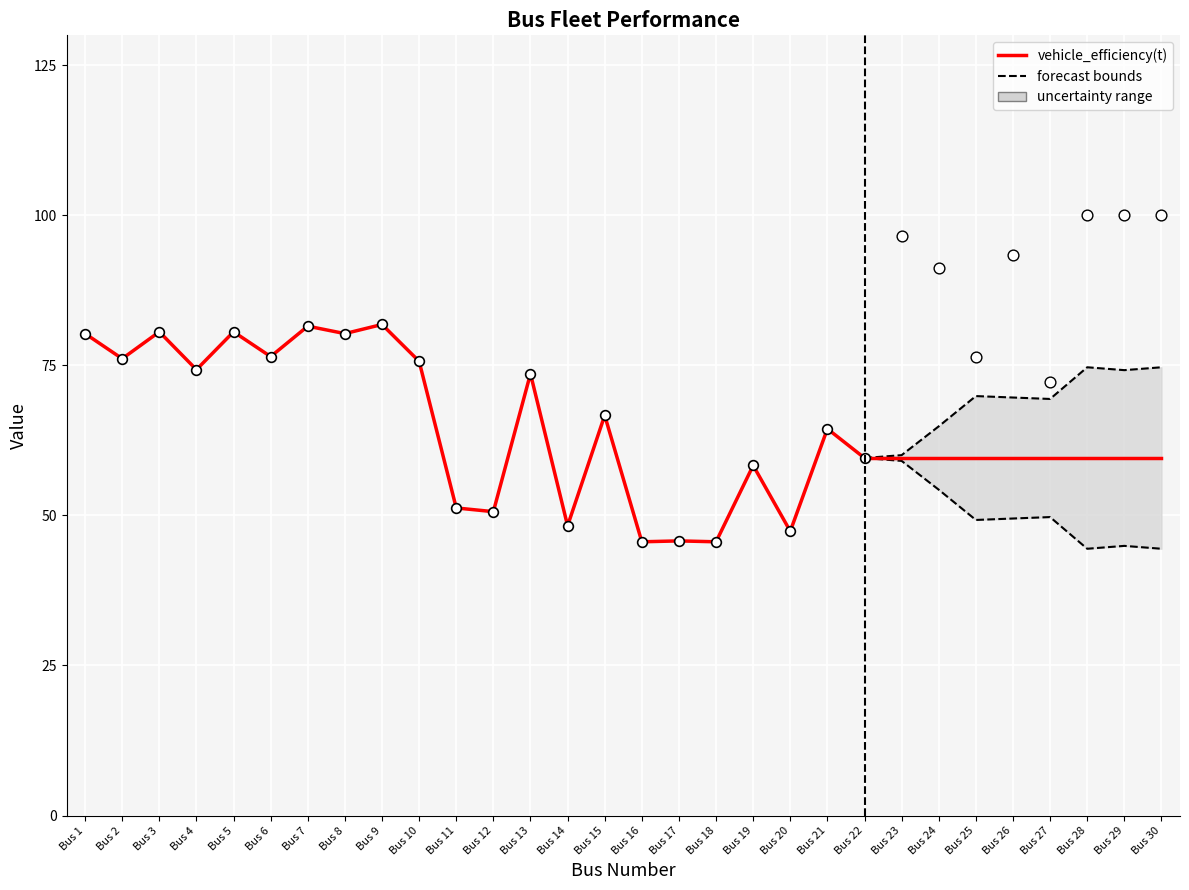

Which has a higher value, Bus 7 or Bus 19?

Bus 7